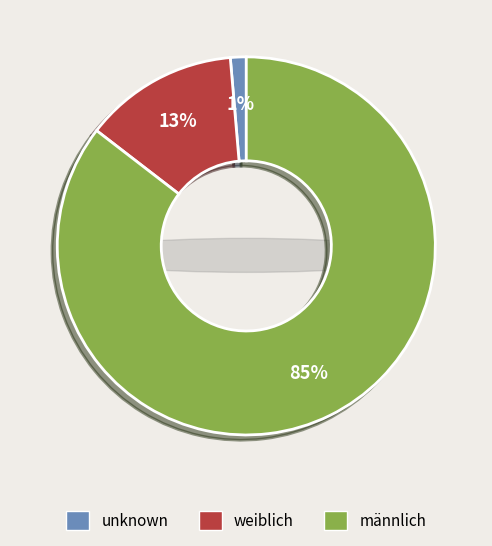

Is there any slice that represents more than half of the pie?

Yes